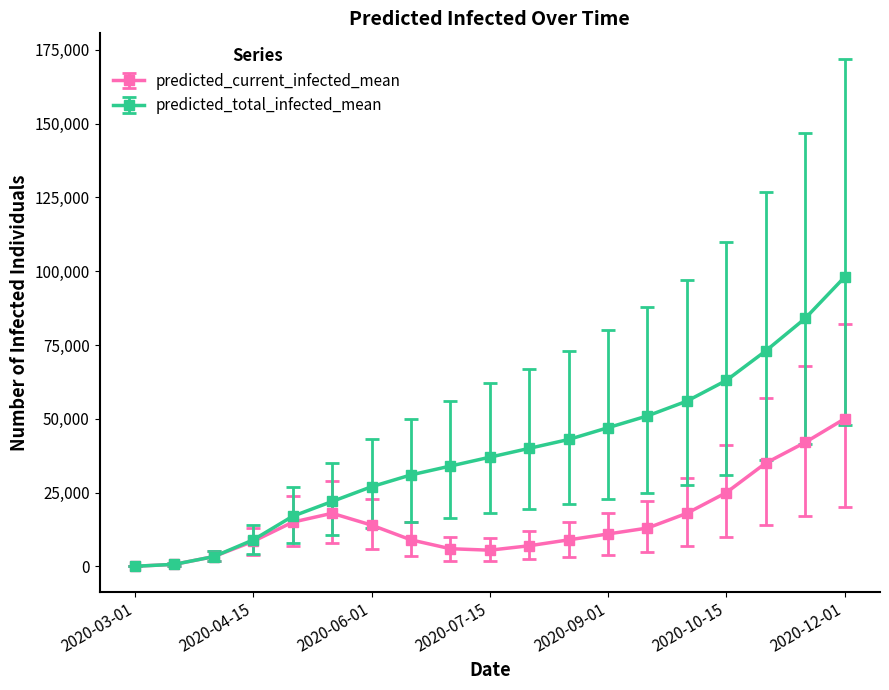

Which series has the largest total across all categories?

predicted_total_infected_mean